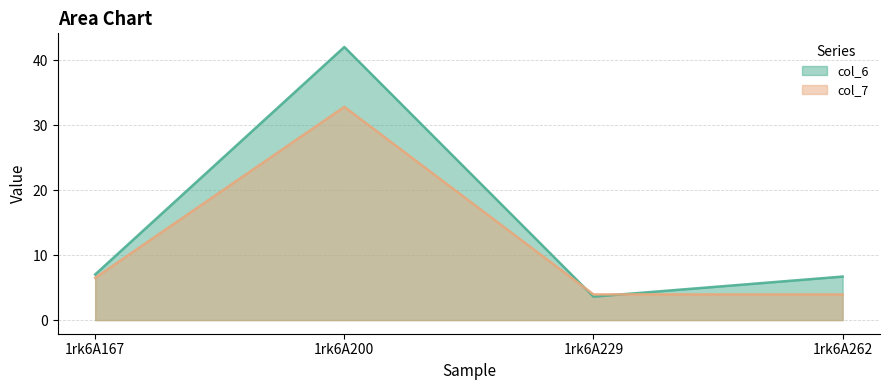

What is the highest value of the col_7 series?

32.8